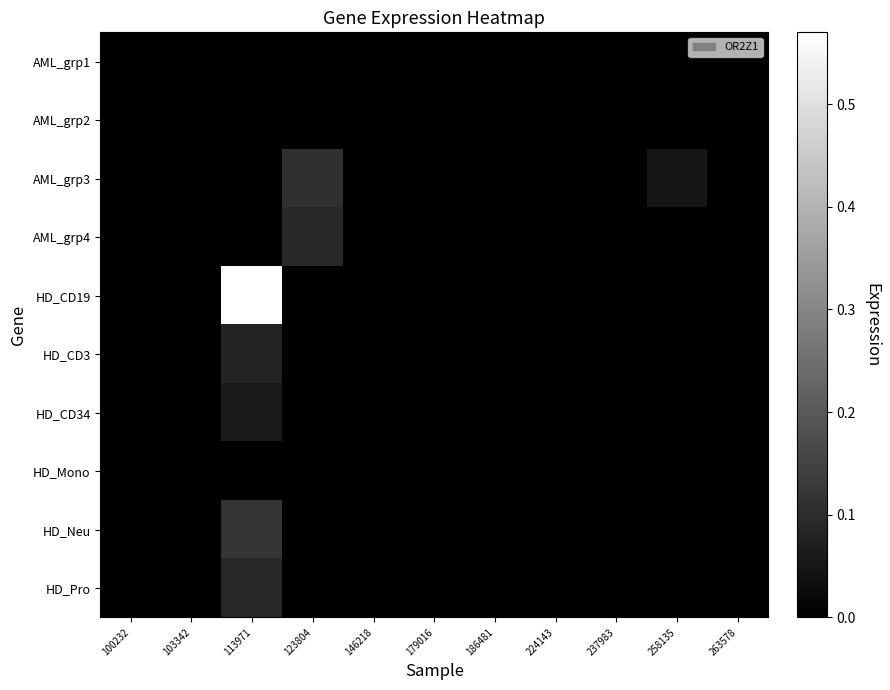

Count the number of data series in this chart.

10